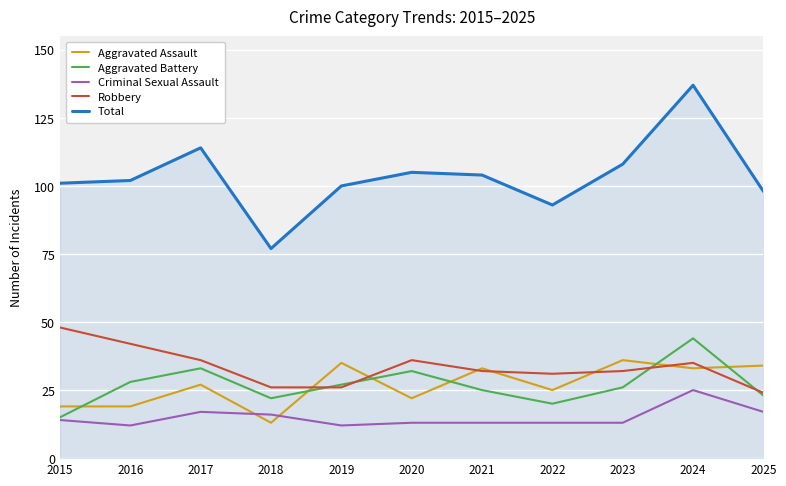

Count the number of categories in the chart.

11